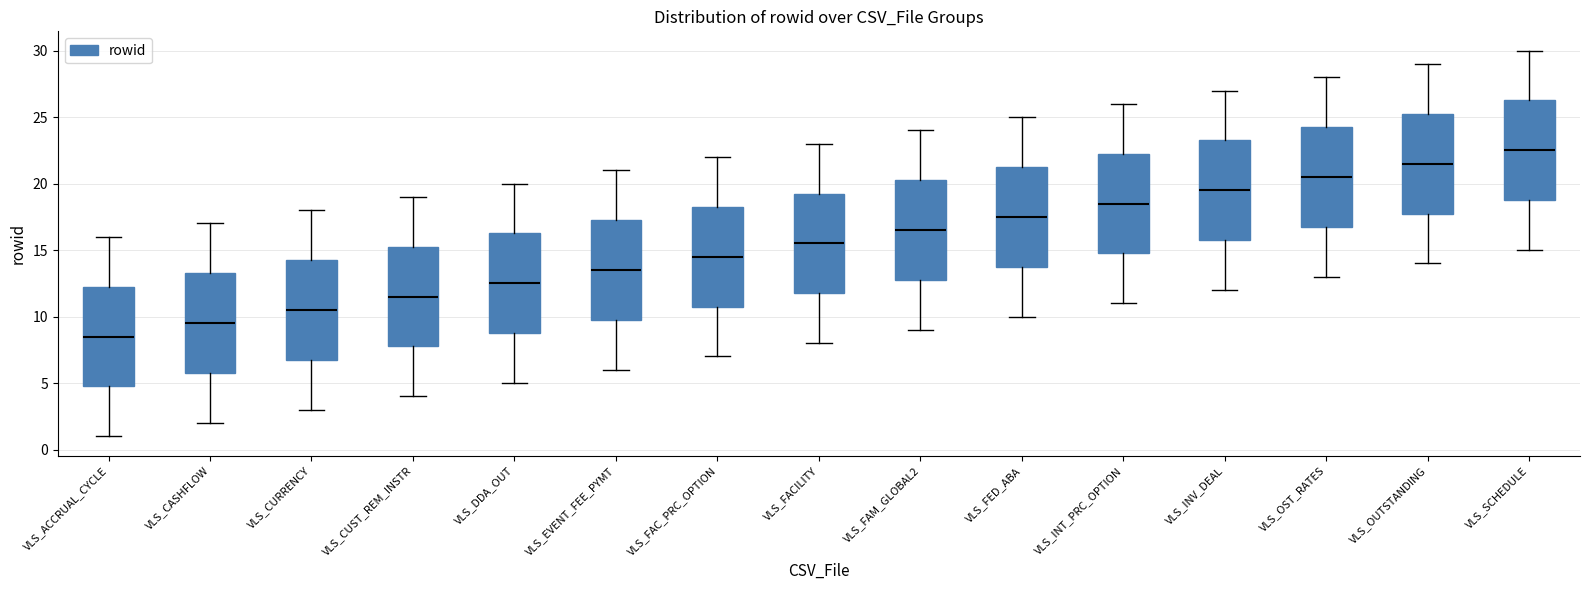

Which box's median line is the highest?

VLS_SCHEDULE